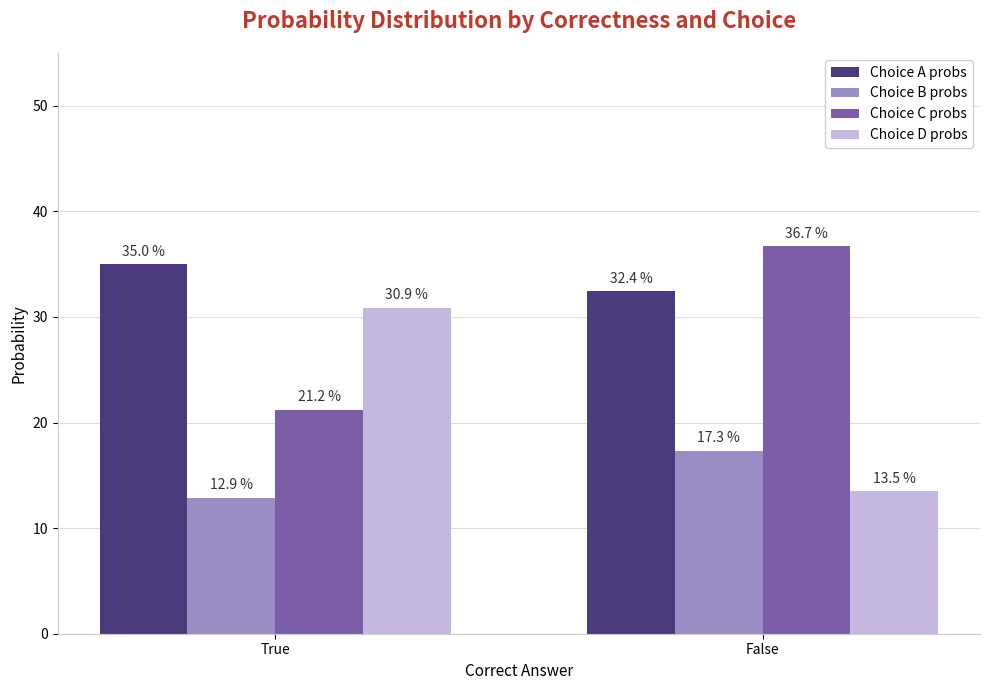

At which category is the sum across all series the highest?

True